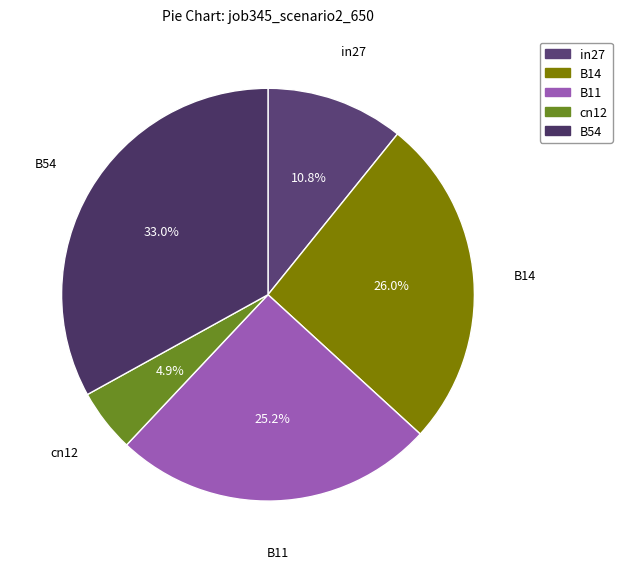

Is B11 the majority of the pie?

No